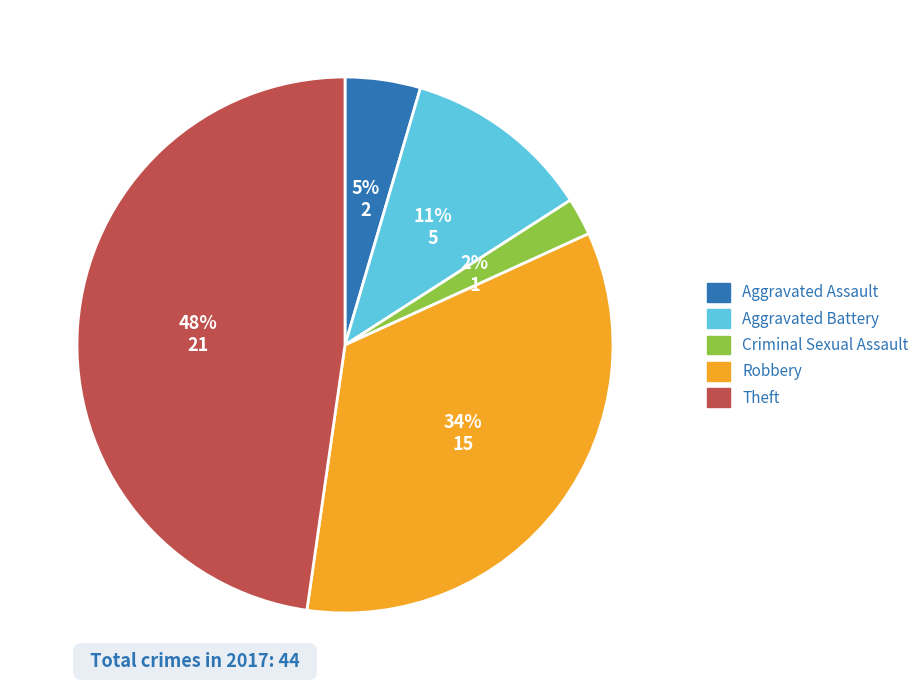

Is there any slice that represents more than half of the pie?

No